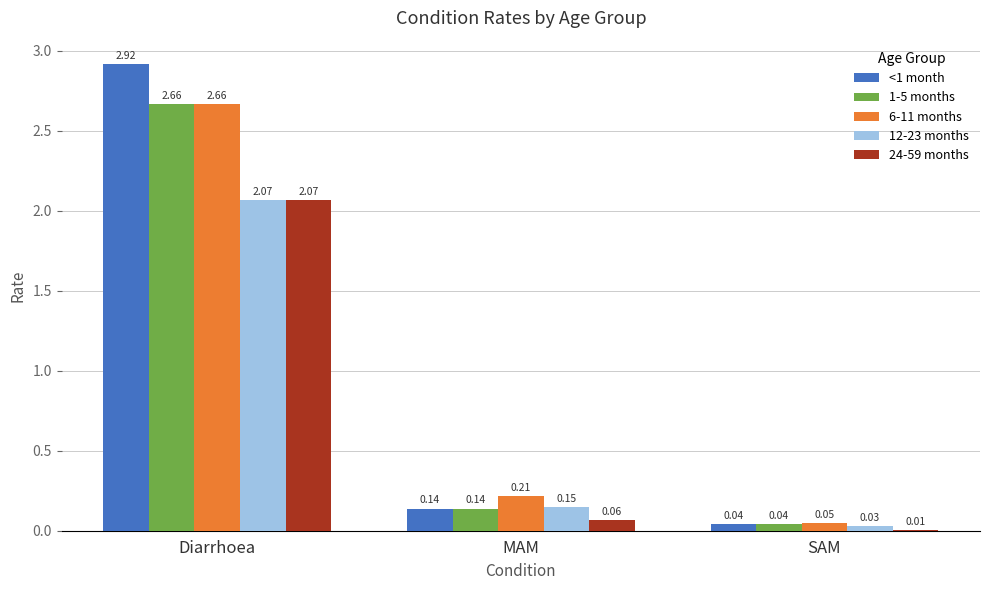

Count the number of data series in this chart.

5